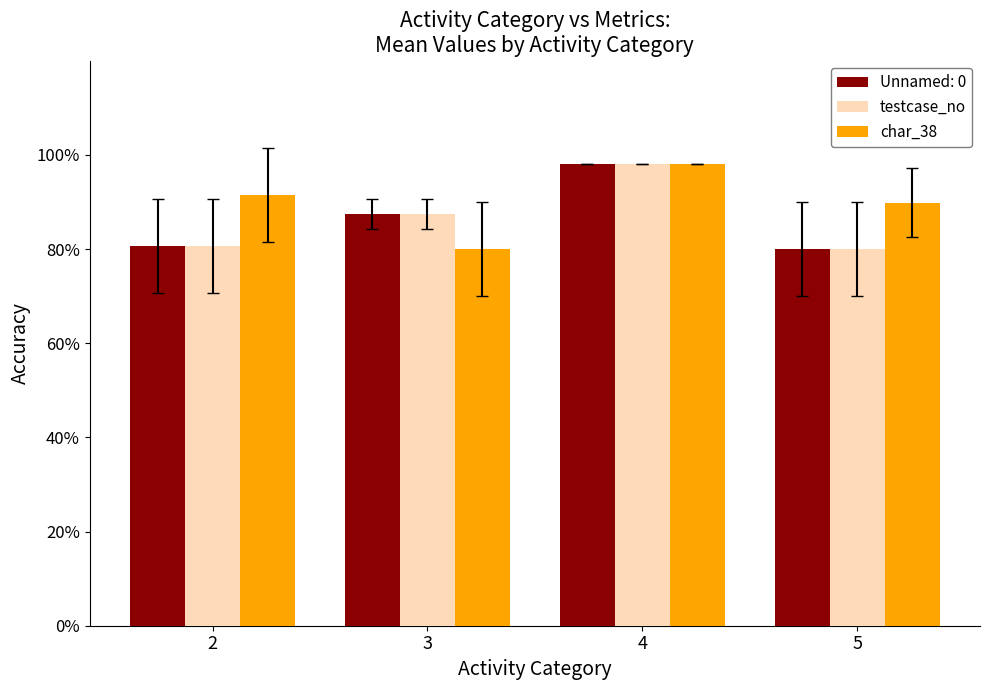

Reading left to right, transcribe all the data shown in this chart.

Unnamed: 0: 2=80.6	3=87.4	4=98.0	5=80.0
testcase_no: 2=80.6	3=87.4	4=98.0	5=80.0
char_38: 2=91.5	3=80.0	4=98.0	5=89.8